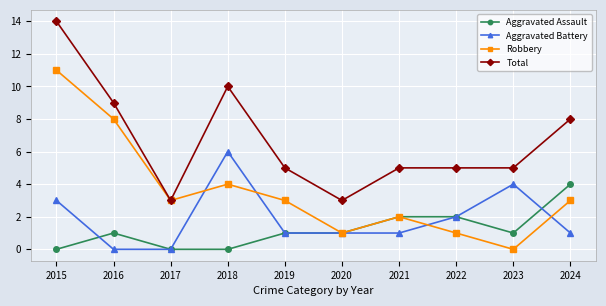

Where is the first local maximum for Aggravated Assault?

2016